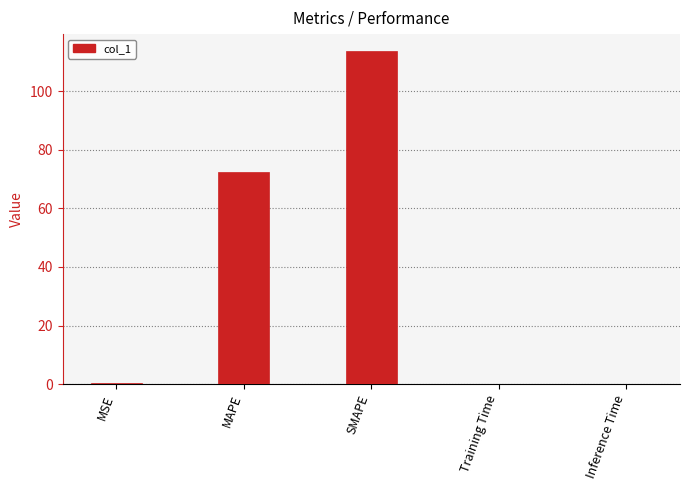

The chart shows a value of 72.6 at MAPE. True or false?

True